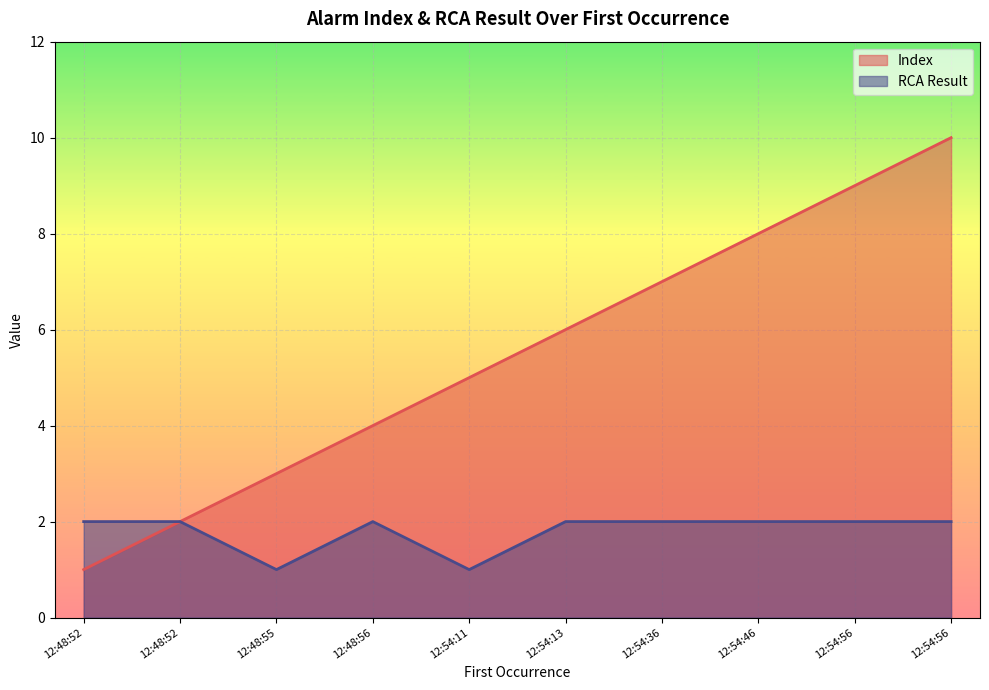

At which label does Index reach its peak?

12:54:56